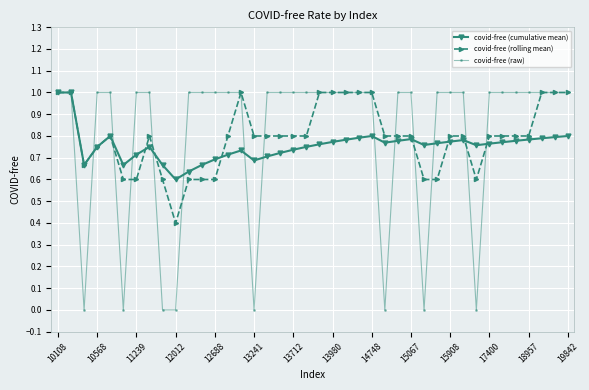

What is the greatest value displayed?

1.0